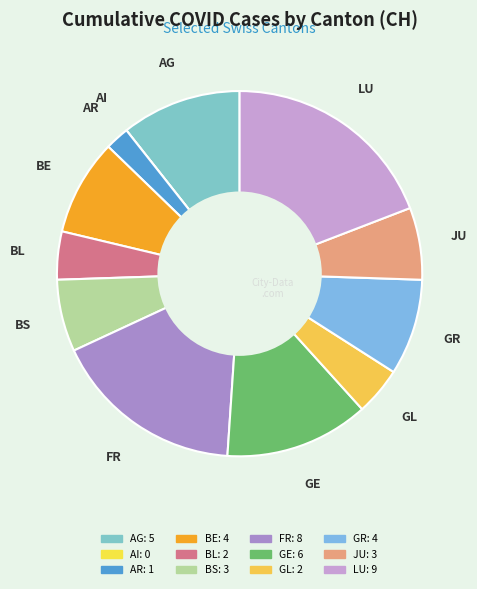

Count the number of slices in the pie.

12